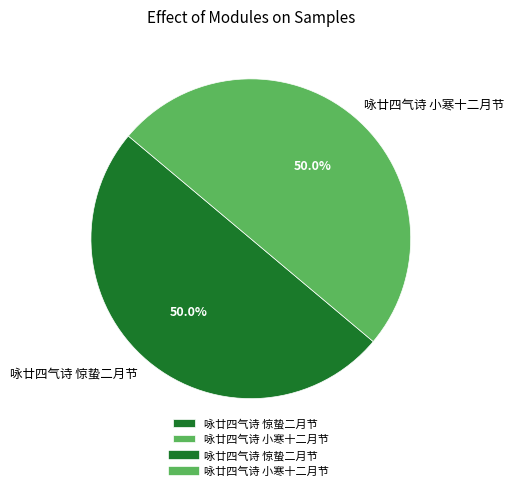

True or false: 咏廿四气诗 惊蛰二月节 accounts for 50% of the total.

True